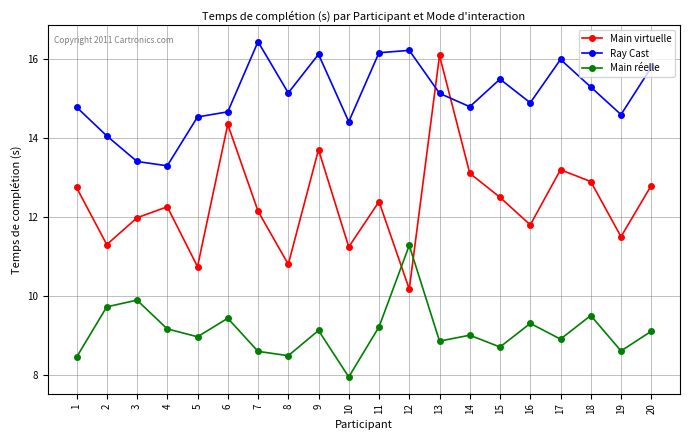

What is the highest value of the Main virtuelle series?

16.1